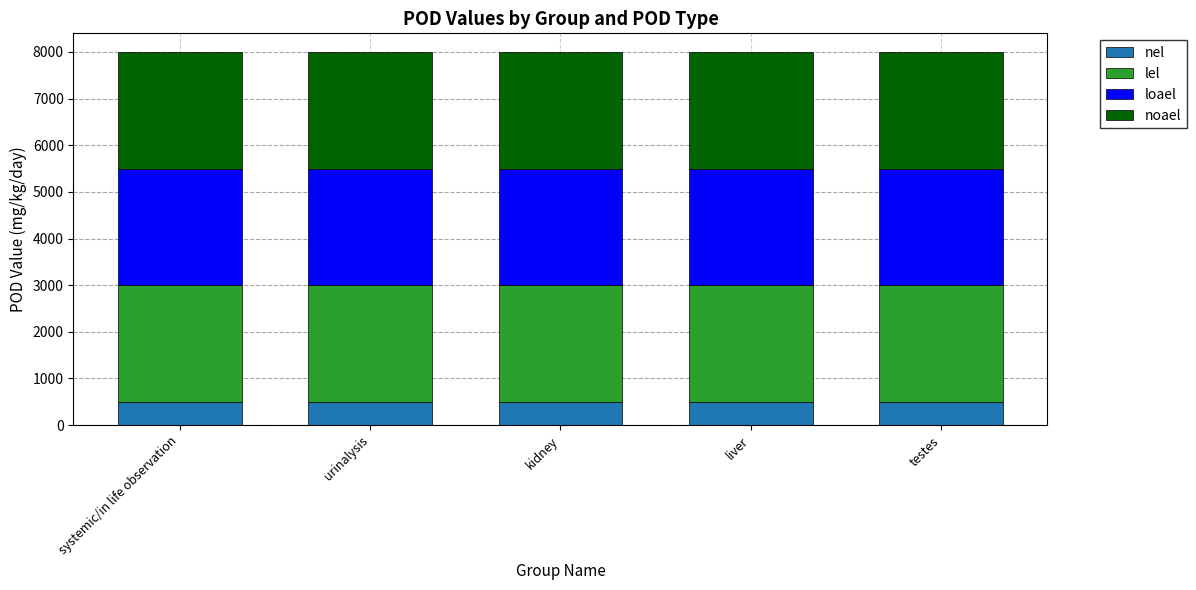

What is the minimum value for nel?

500